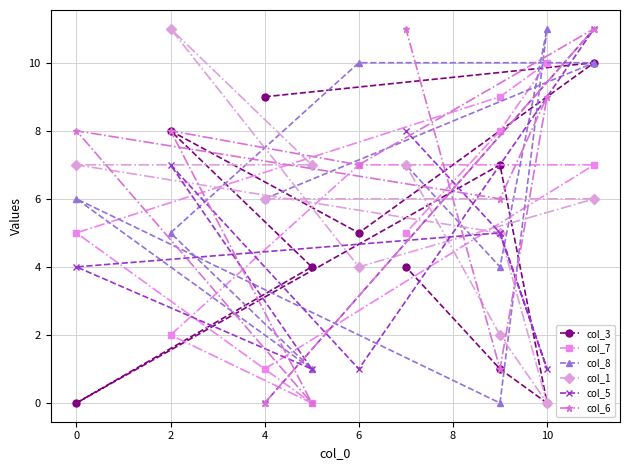

Between 0 and 10, which series saw the biggest shift?

col_1